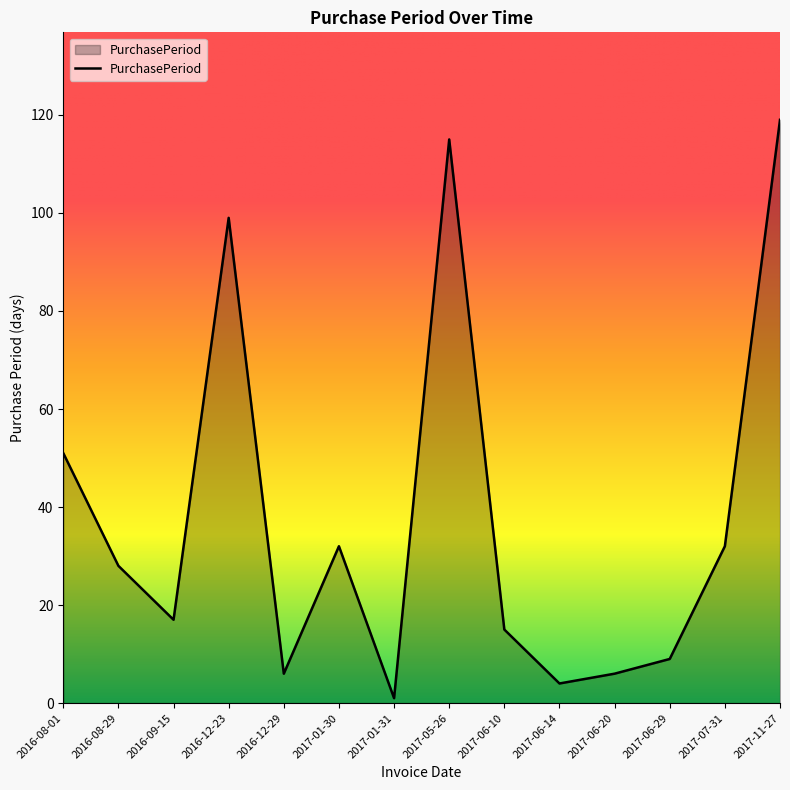

True or false: the data shows 6 at 2016-12-29.

True